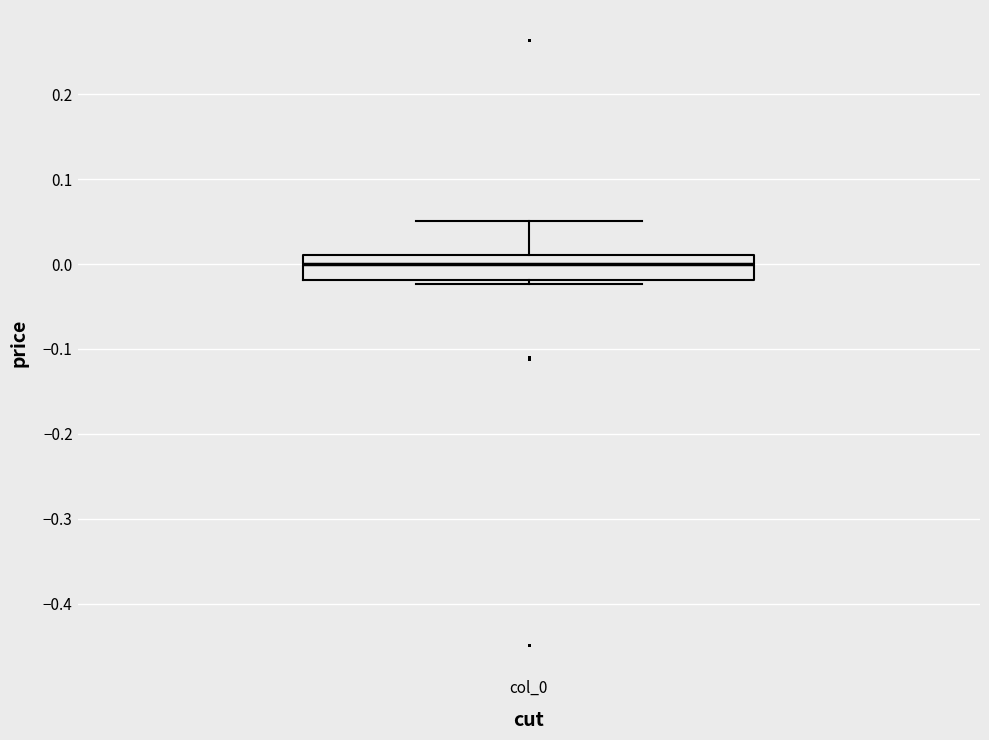

Where does the median line of the box for col_0 sit on the y-axis? The values are not printed on the chart, so give them approximately, as read against the axis.

0.00